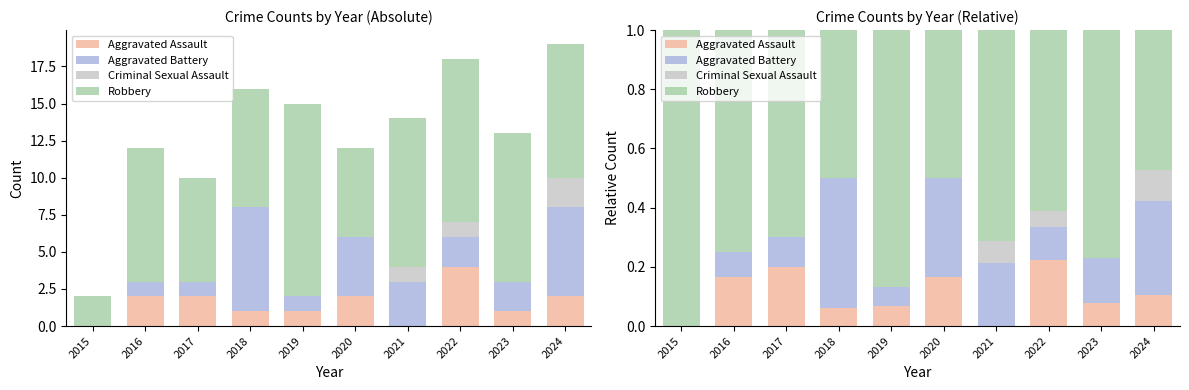

Which series has the largest total across all categories?

Robbery